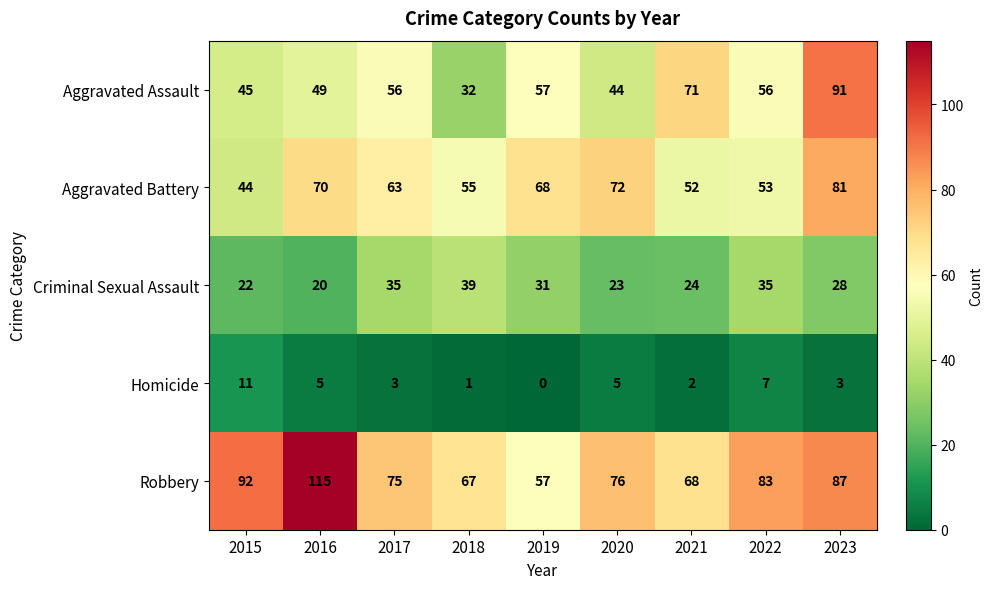

Is it true that Criminal Sexual Assault equals 23 at 2020?

True